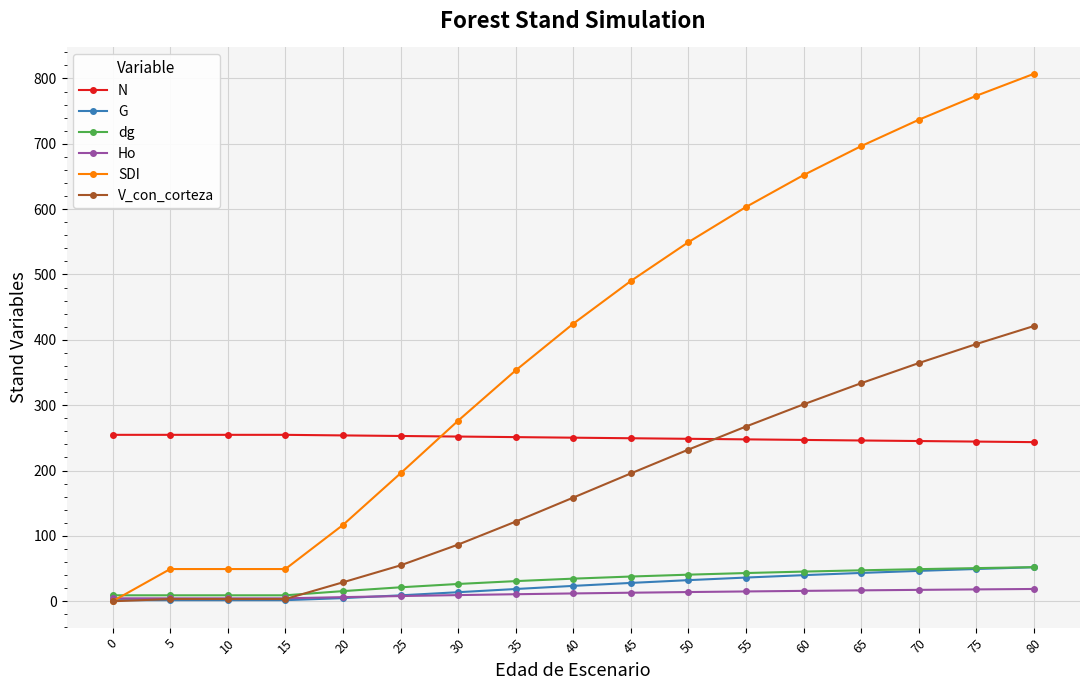

Count the number of categories in the chart.

17